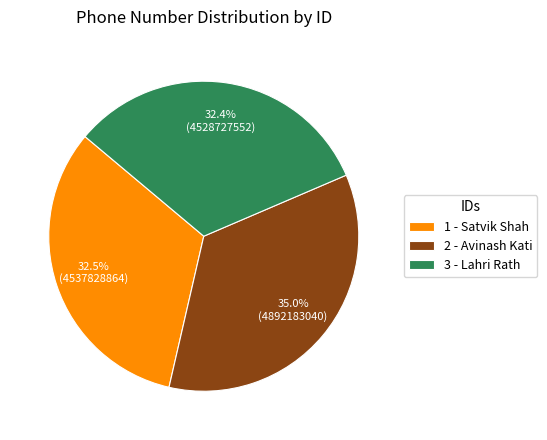

To the nearest percent, what percentage of the pie is 2 - Avinash Kati?

35%